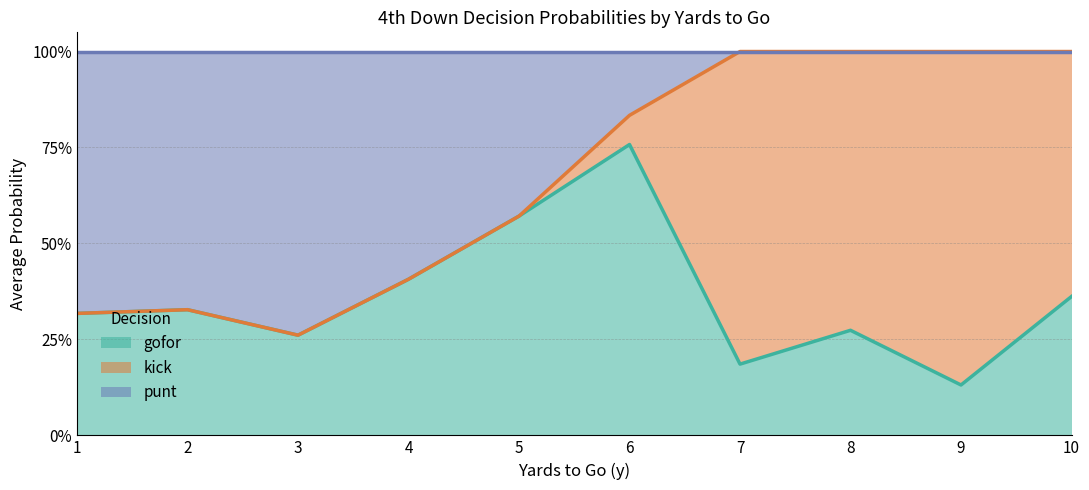

True or false: gofor has more than 1 interior local peaks.

True